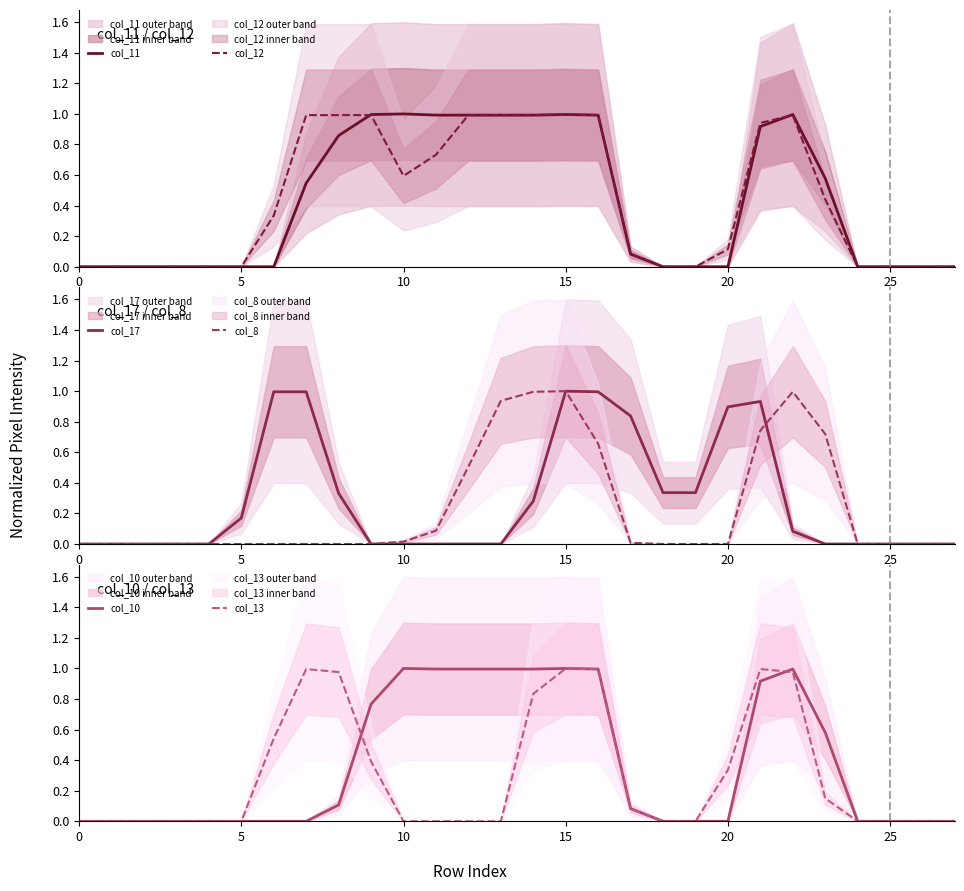

How many intersections are there between col_11 and col_12?

2